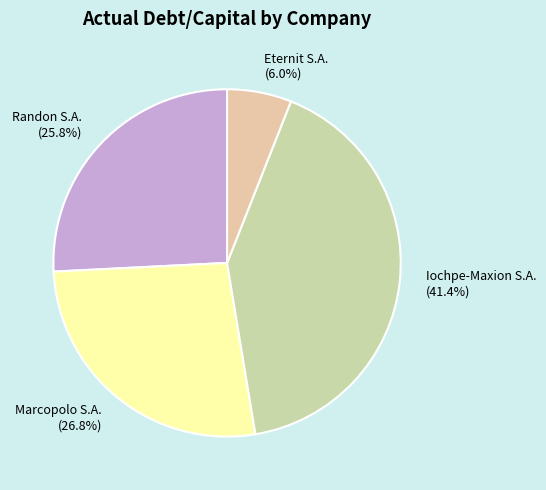

Is the sum of Iochpe-Maxion S.A. and Randon S.A. greater than half?

Yes